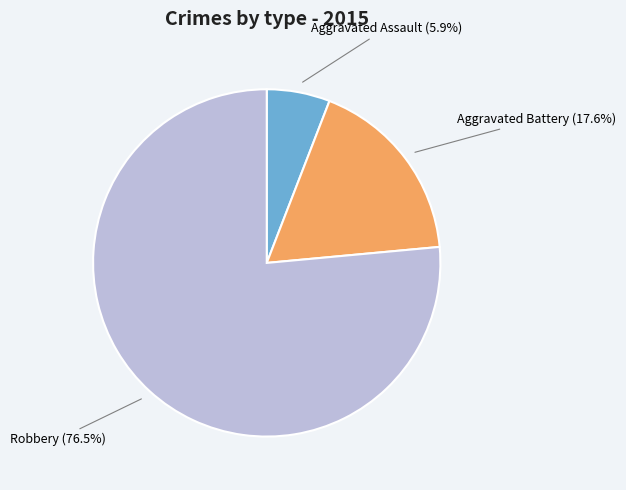

Which category has the biggest portion of the pie?

Robbery